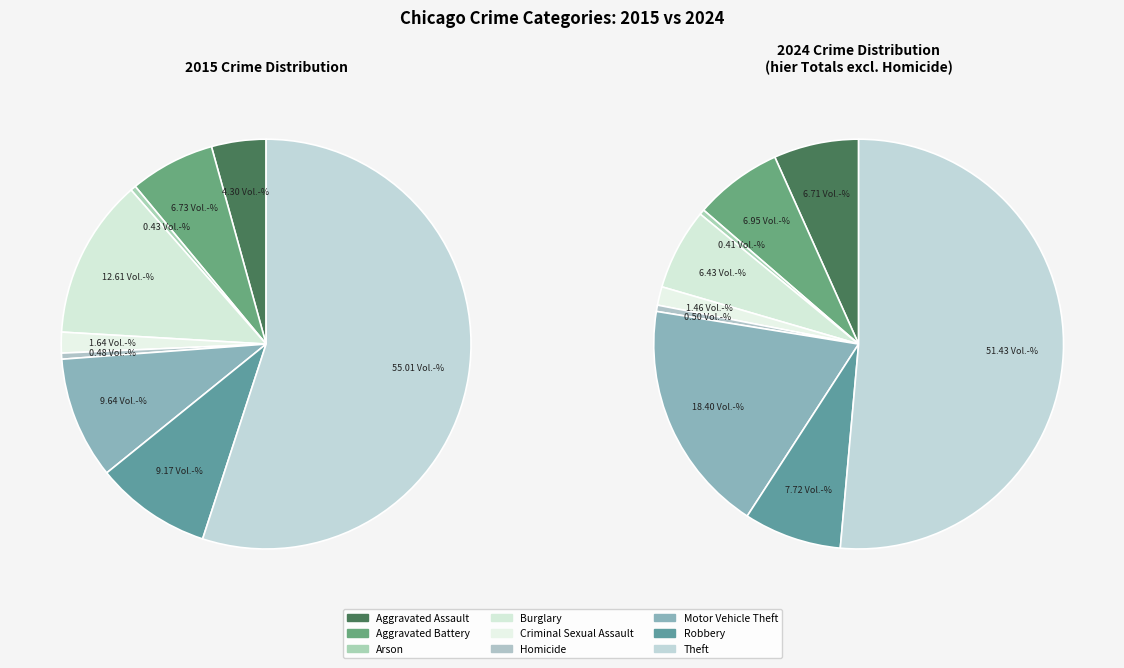

To the nearest percent, what percentage of the pie is 7?

8%